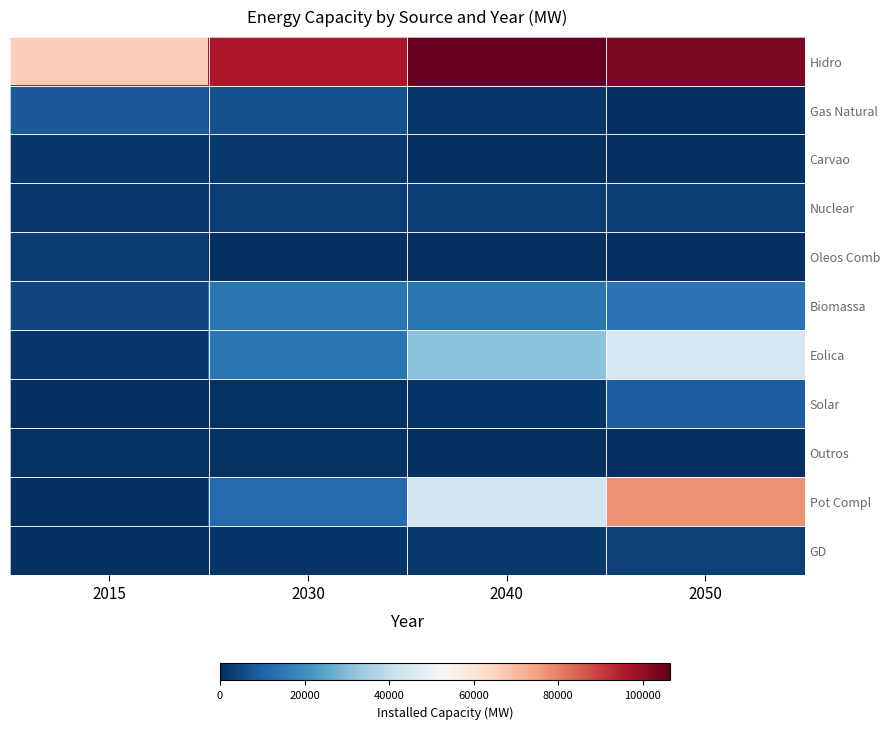

What is the total value across all series at 2050?

255035